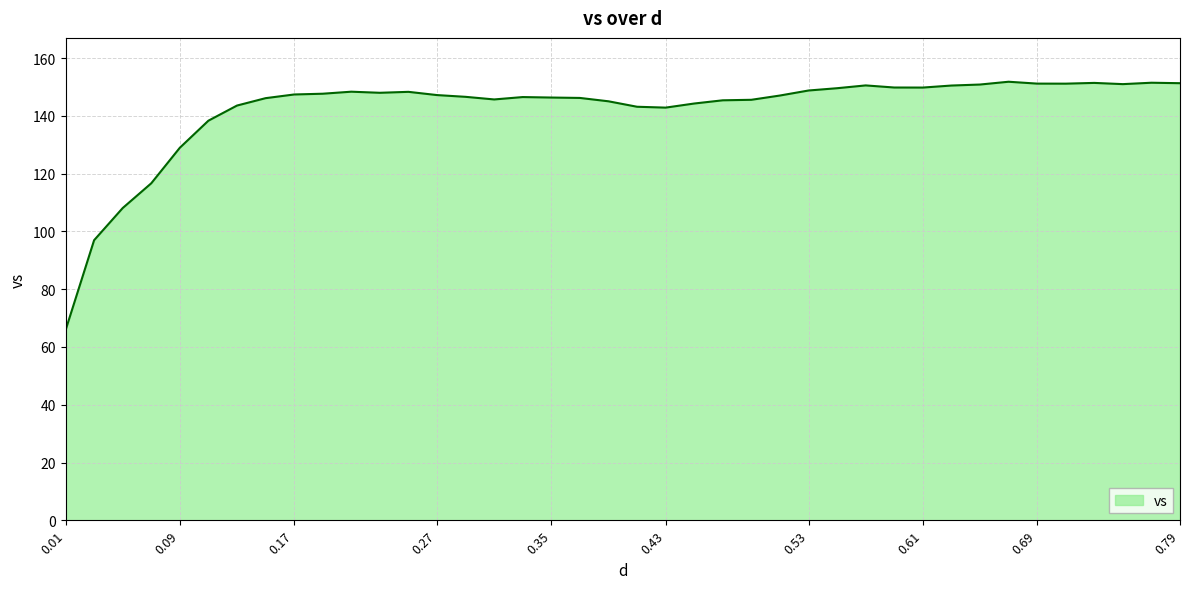

How many lines are shown in the chart?

1